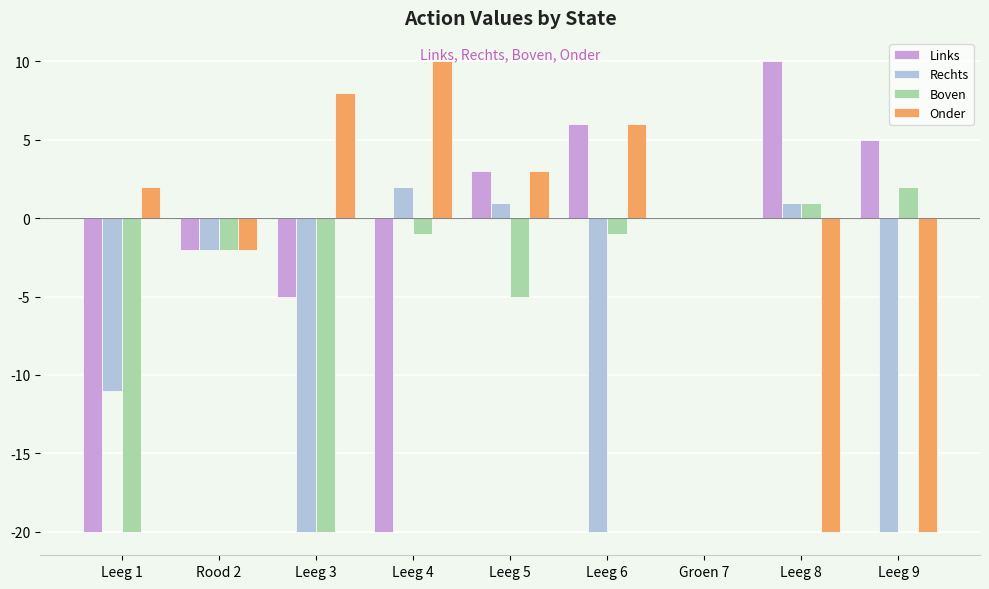

Between Leeg 3 and Leeg 4, which series saw the biggest shift?

Rechts